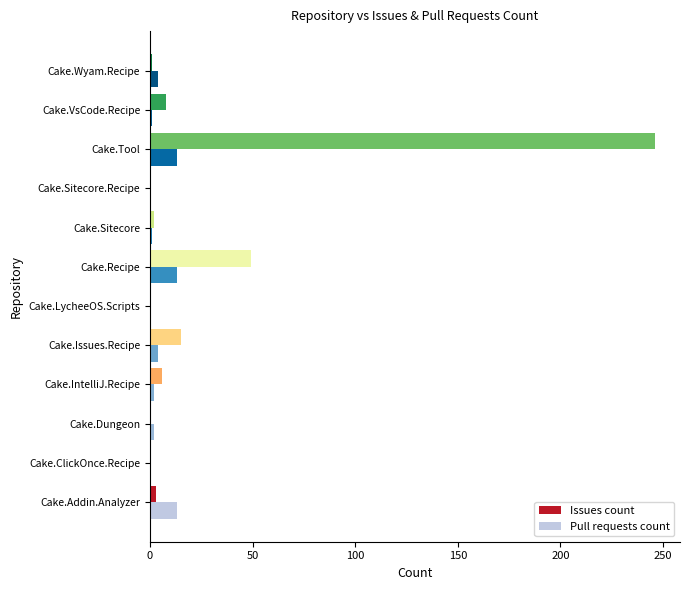

Is it true that Issues count equals 124 at Cake.Tool?

False